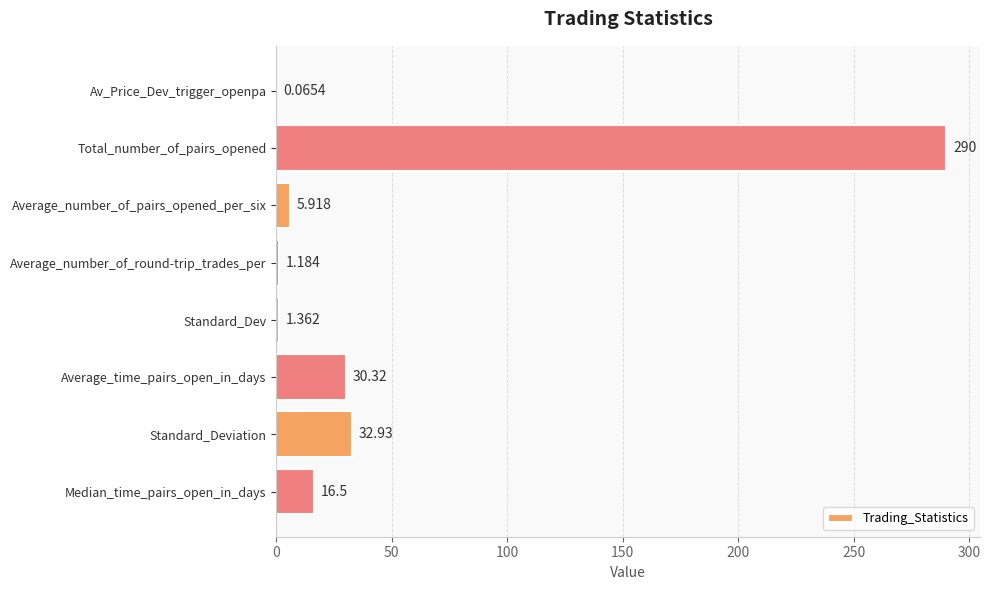

Where is the data nearest to the value 145?

Standard_Deviation